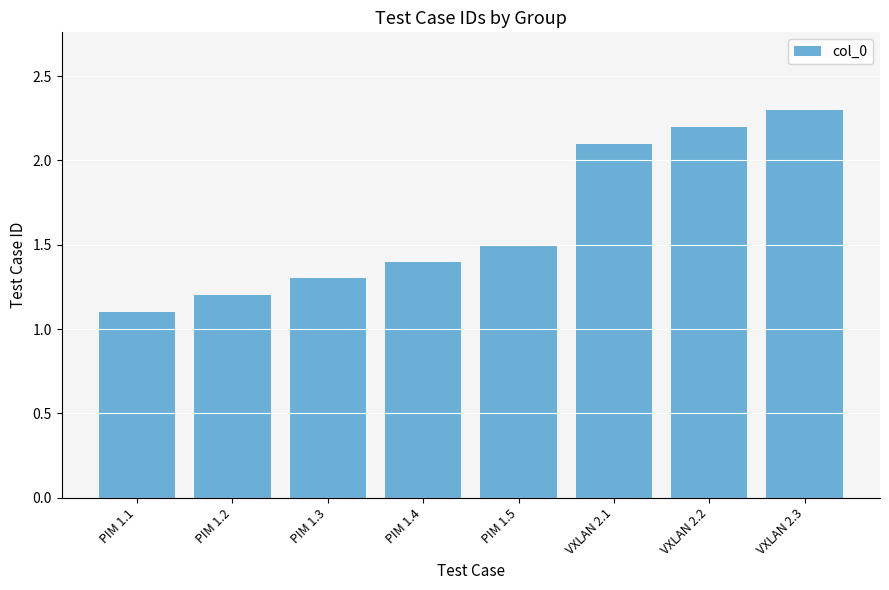

What is the sum of all values?

13.1